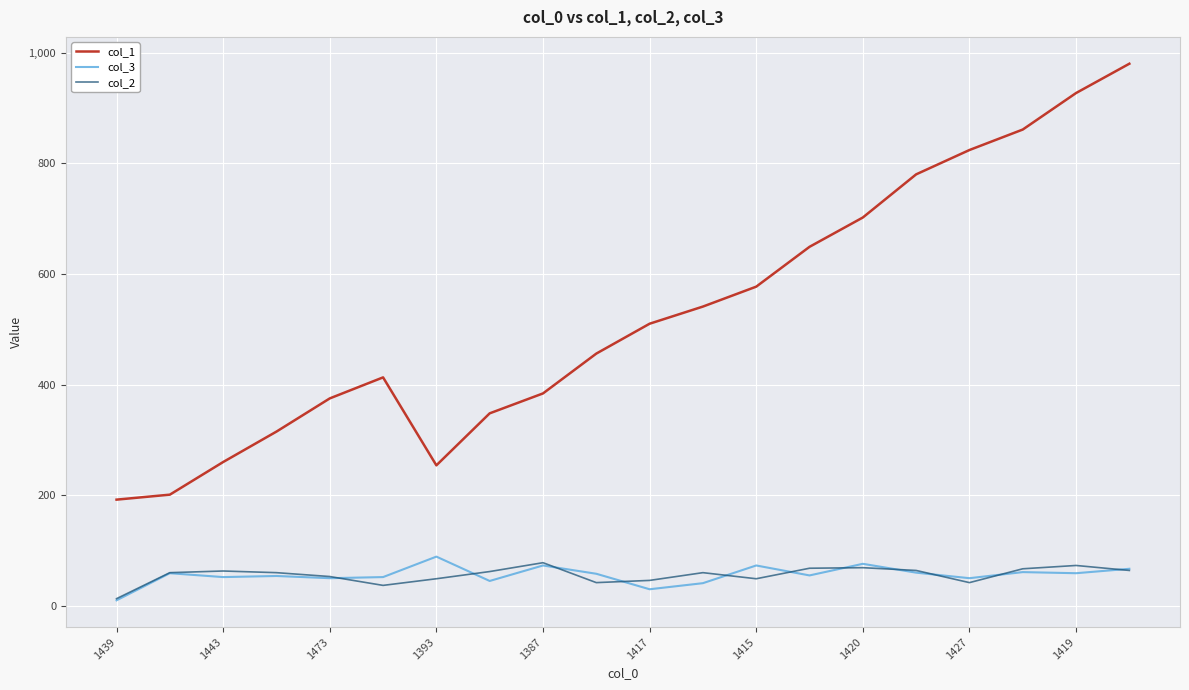

True or false: col_1 and col_3 intersect in this chart.

False